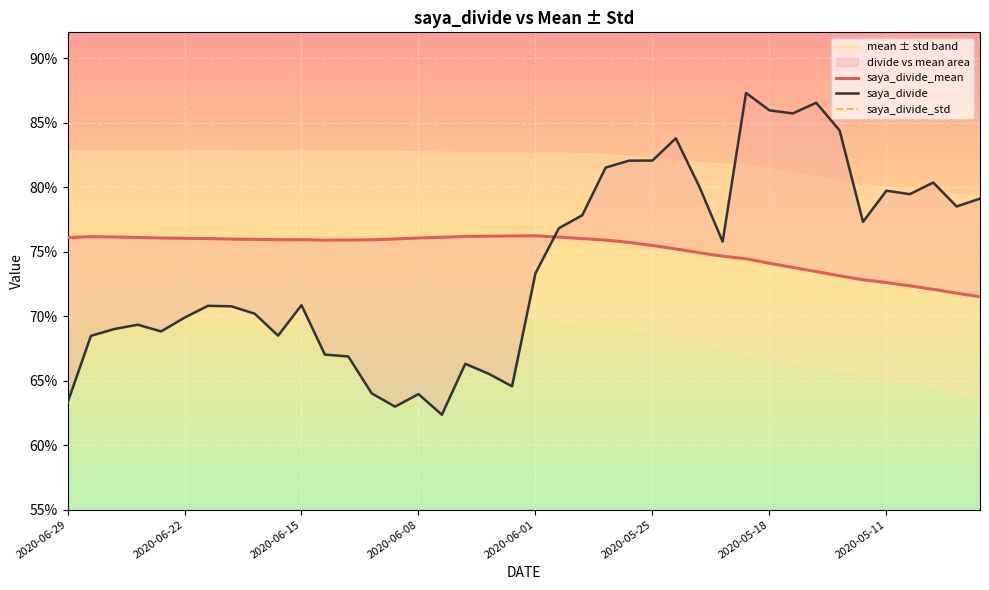

True or false: saya_divide has a value of 0.6 at 14.

True